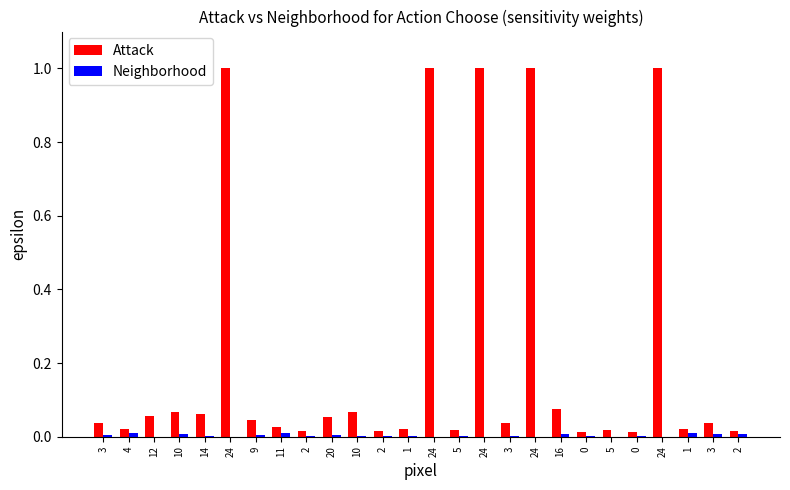

Reading left to right, list all the values displayed in this chart.

Attack: 0.0	0.0	0.1	0.1	0.1	1.0	0.0	0.0	0.0	0.1	0.1	0.0	0.0	1.0	0.0	1.0	0.0	1.0	0.1	0.0	0.0	0.0	1.0	0.0	0.0	0.0
Neighborhood: 0.0	0.0	0.0	0.0	0.0	0.0	0.0	0.0	0.0	0.0	0.0	0.0	0.0	0.0	0.0	0.0	0.0	0.0	0.0	0.0	0.0	0.0	0.0	0.0	0.0	0.0